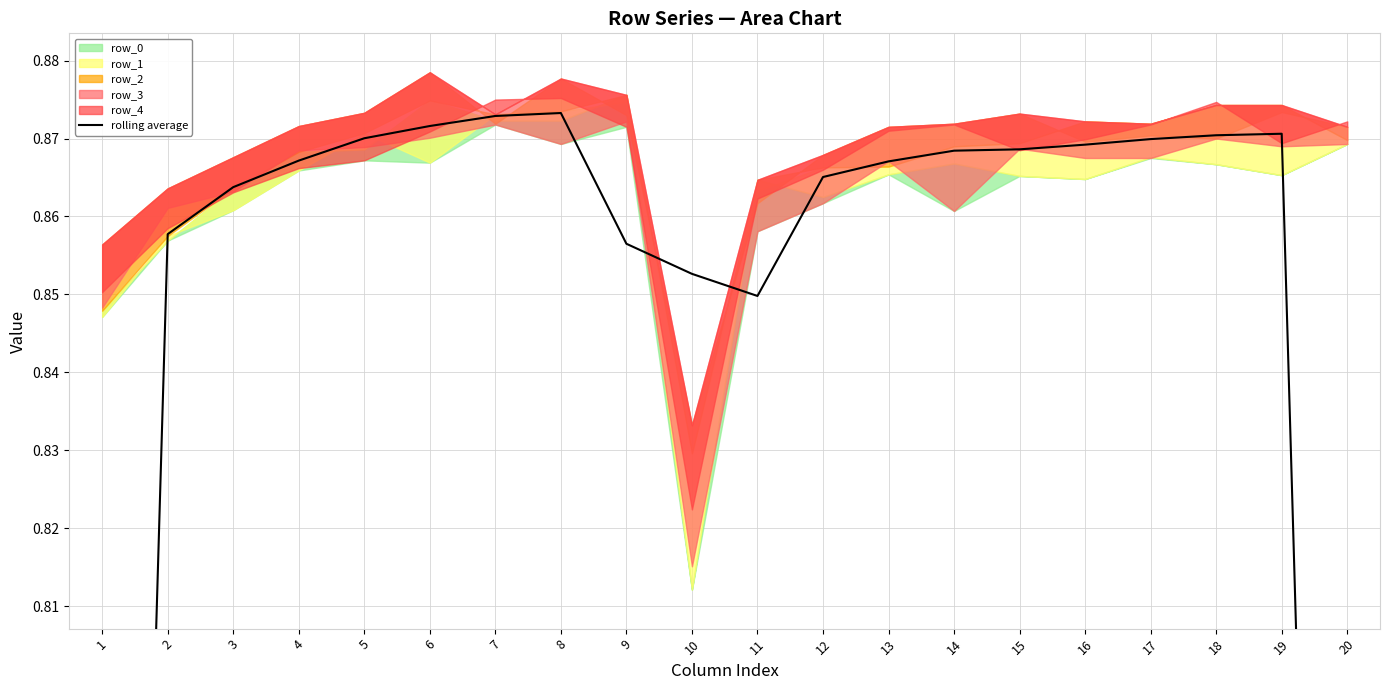

Rank the categories by value from lowest to highest.

1, 20, 11, 10, 9, 2, 3, 12, 13, 4, 14, 15, 16, 17, 5, 18, 19, 6, 7, 8